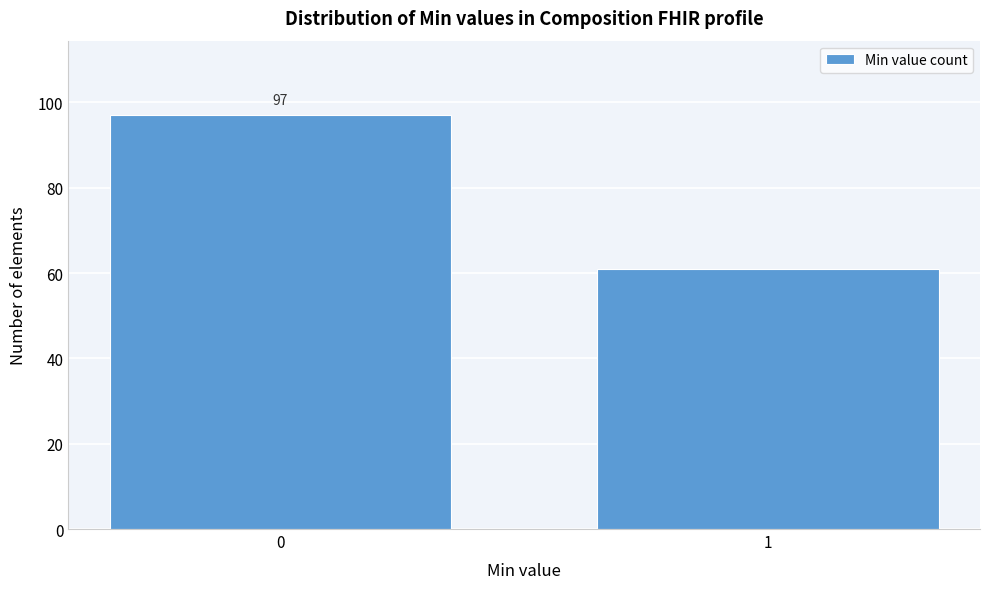

Reading left to right, list all the values displayed in this chart.

97	61